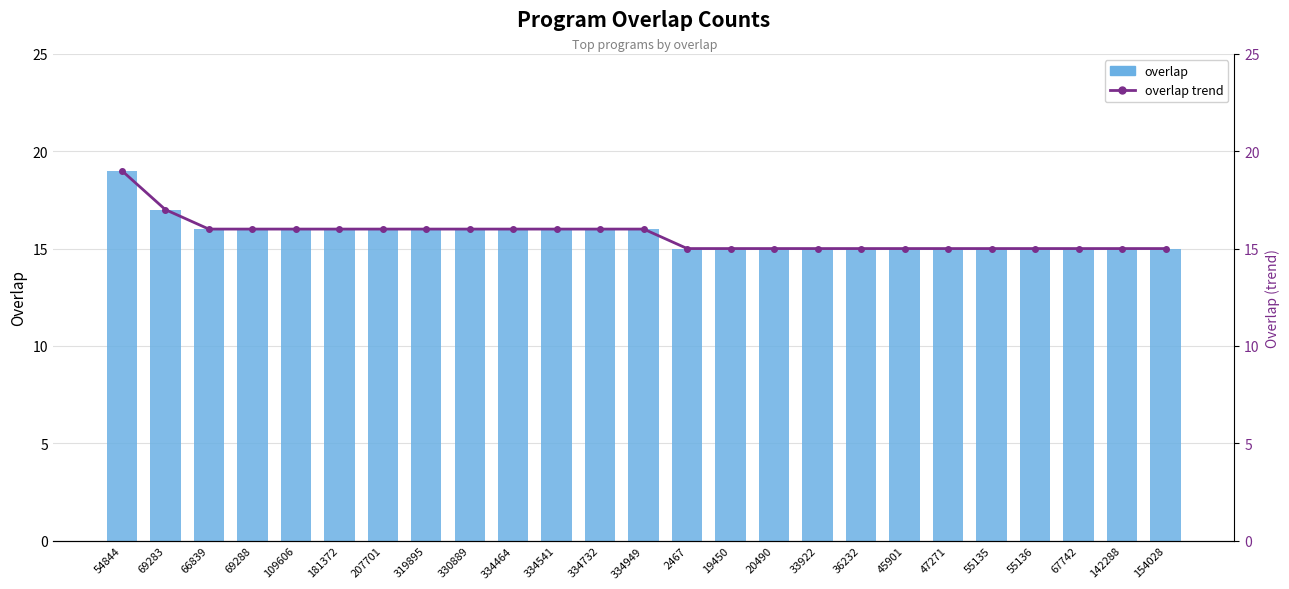

True or false: overlap trend has a value of 7 at 334464.

False